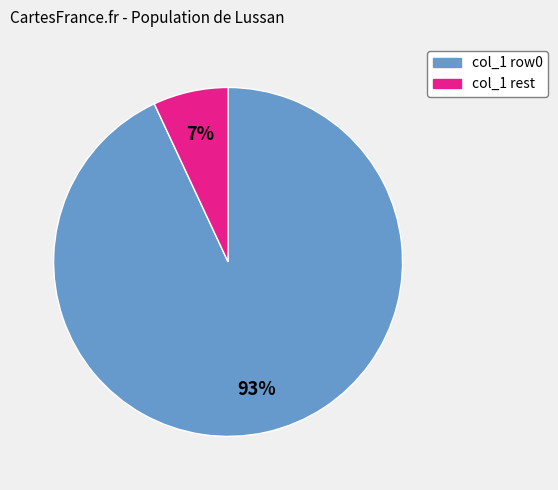

Is there any slice that represents more than half of the pie?

Yes